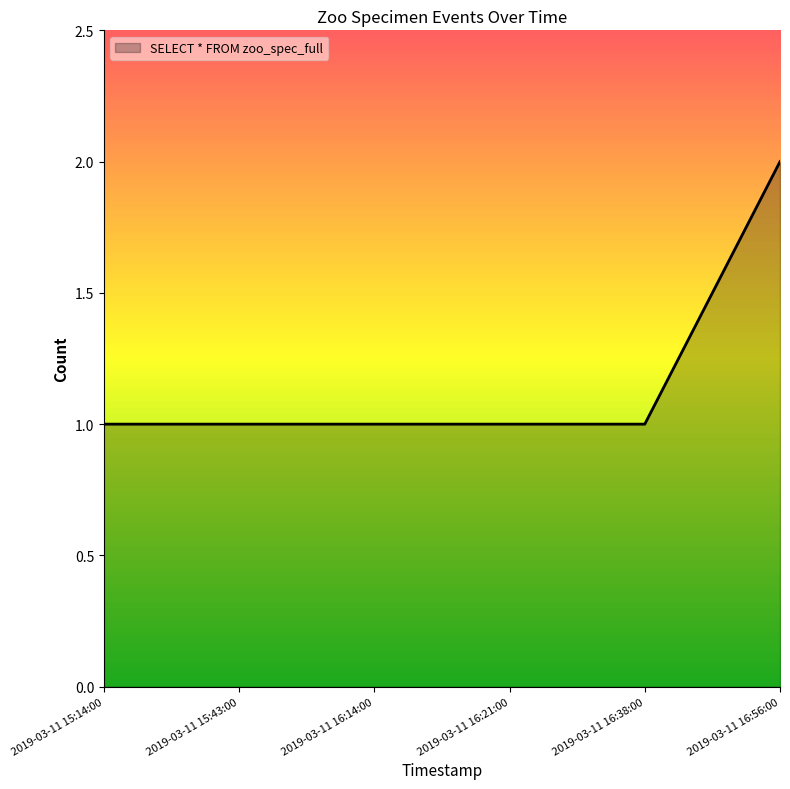

List the labels in order of value, largest first.

2019-03-11 16:56:00, 2019-03-11 15:14:00, 2019-03-11 15:43:00, 2019-03-11 16:14:00, 2019-03-11 16:21:00, 2019-03-11 16:38:00